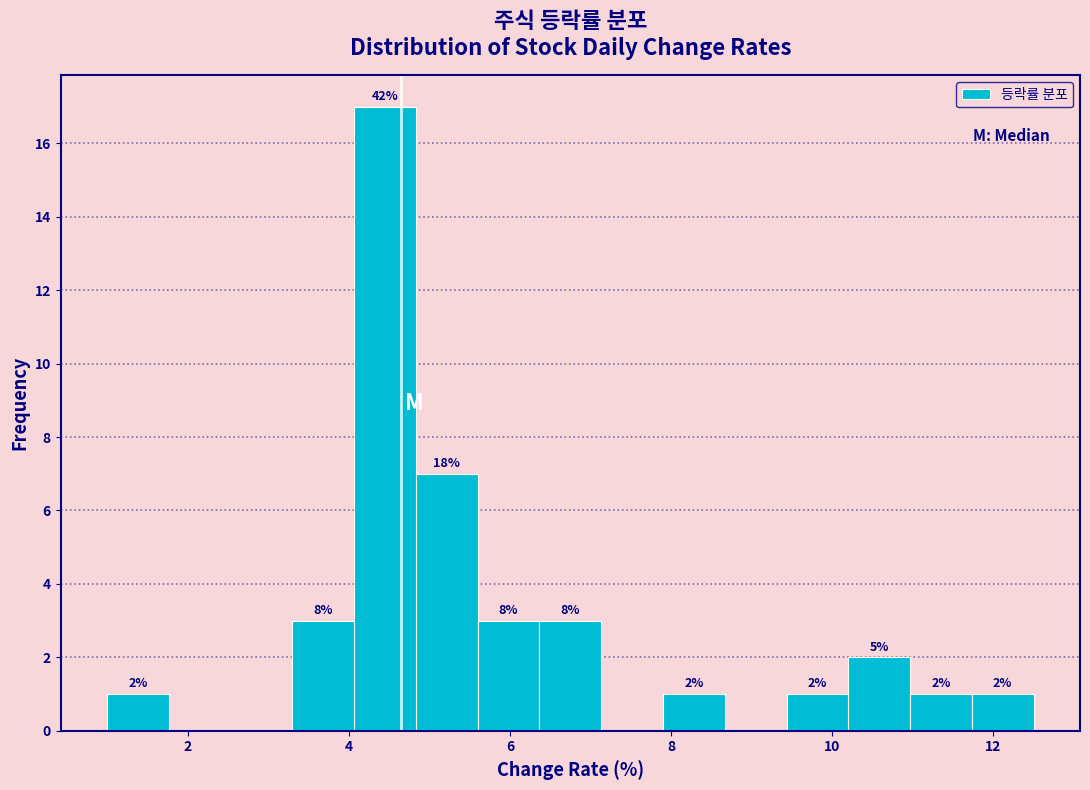

Around what value on the x-axis is the tallest bar? Give the approximate position of its centre, as read against the axis.

4.4